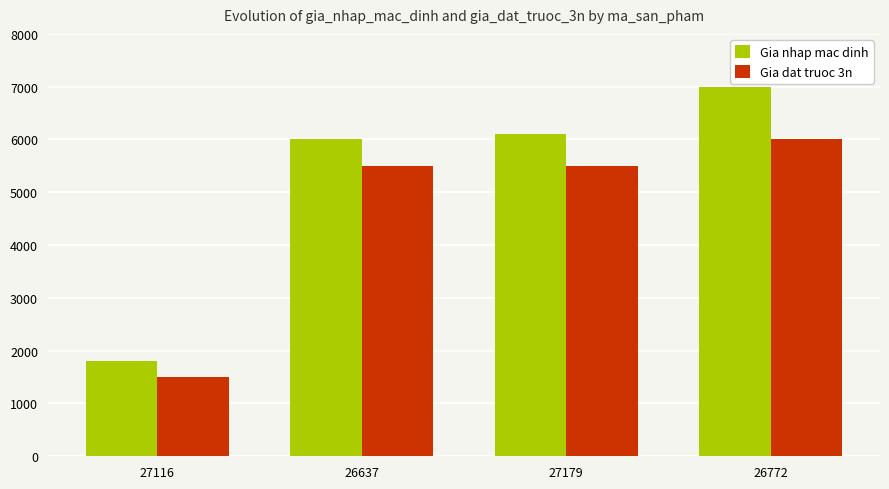

What are all the series names shown in the legend?

Gia nhap mac dinh, Gia dat truoc 3n